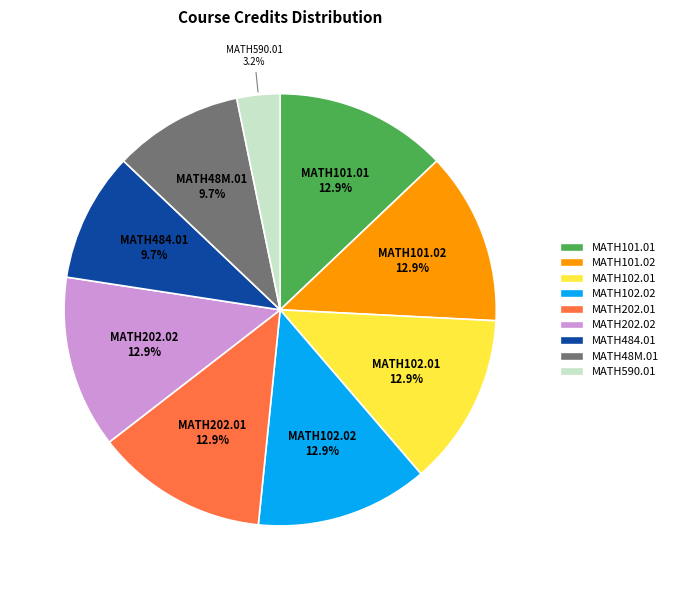

Combined, do MATH101.01 and MATH48M.01 account for over 50%?

No